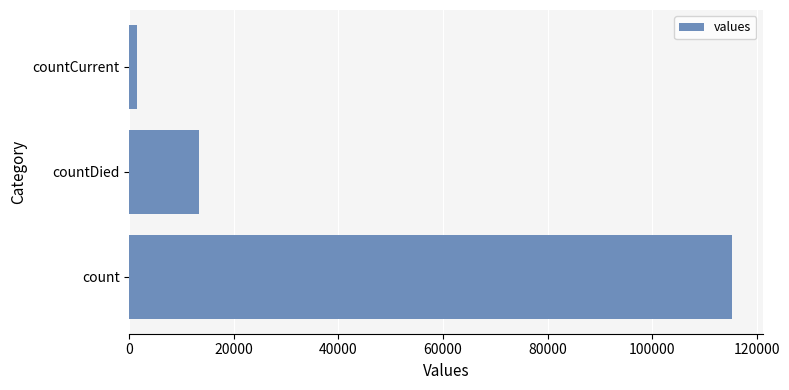

What is the minimum value shown in the chart?

1383